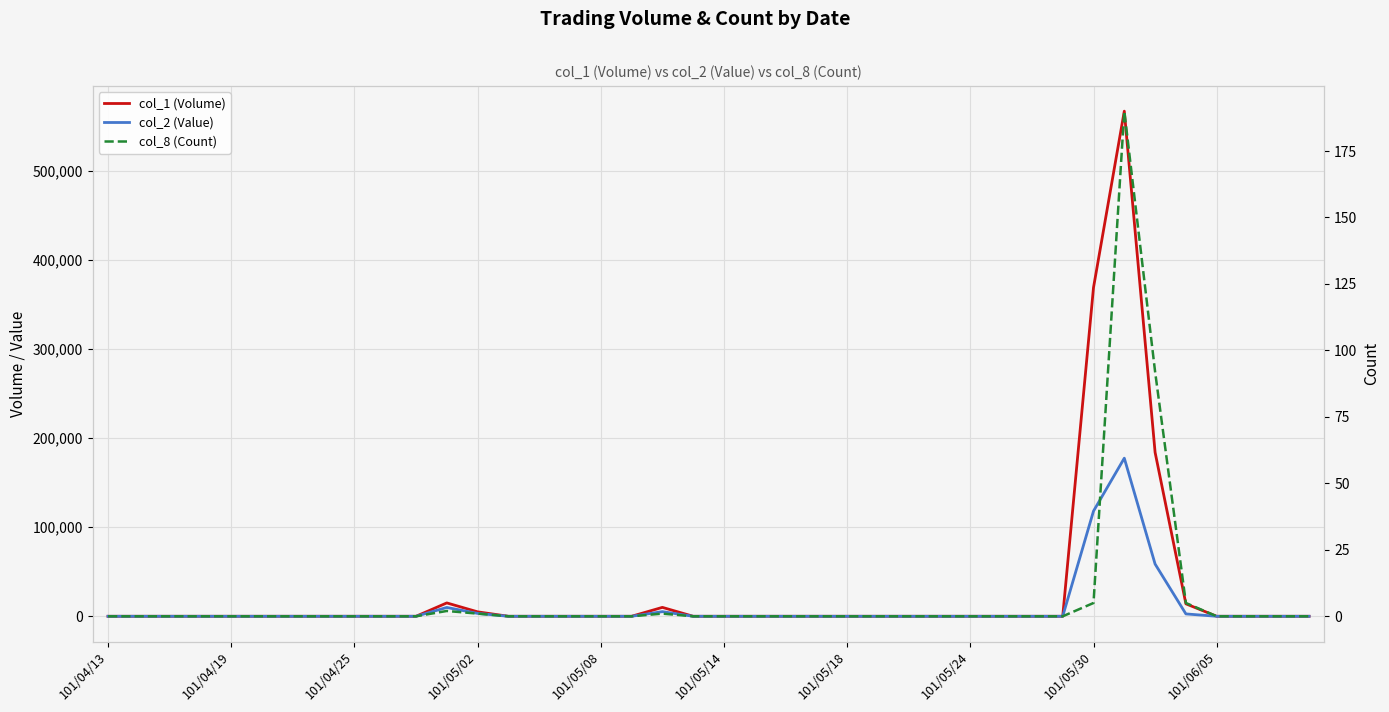

List the series in order of their overall mean, highest first.

col_1 (Volume), col_2 (Value), col_8 (Count)